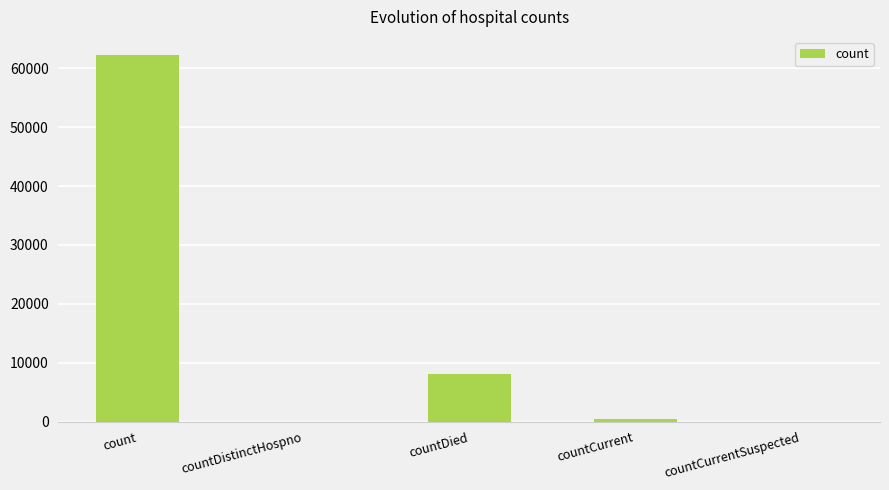

Which label corresponds to the largest value in the chart?

count